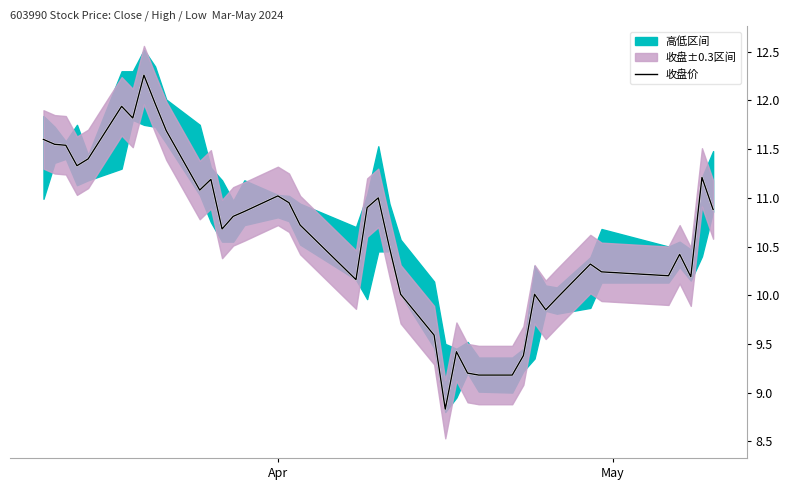

What is the maximum value for 收盘价?

12.3